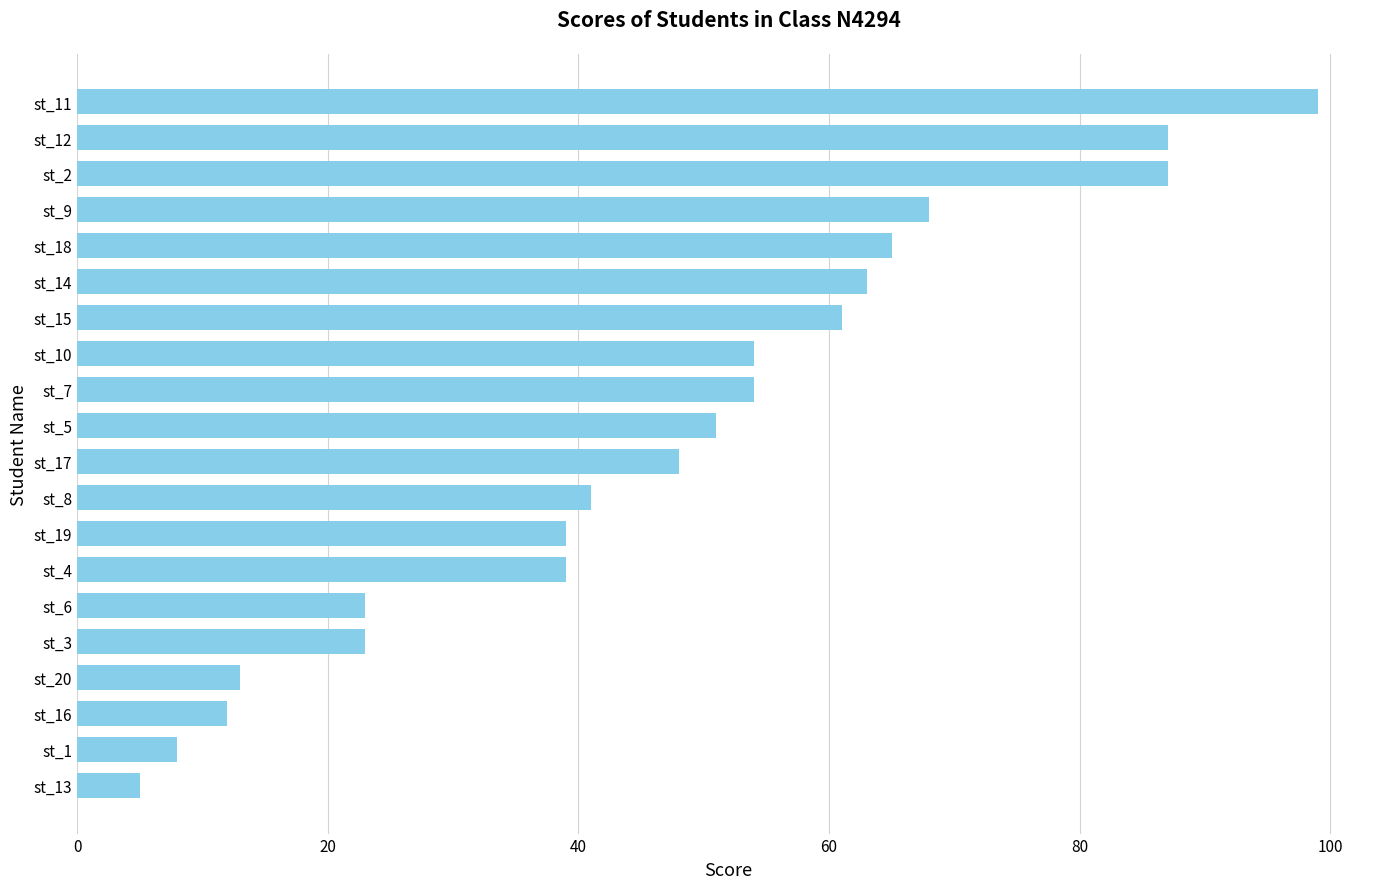

Reading bottom to top, what are all the values shown in this chart?

5	8	12	13	23	23	39	39	41	48	51	54	54	61	63	65	68	87	87	99